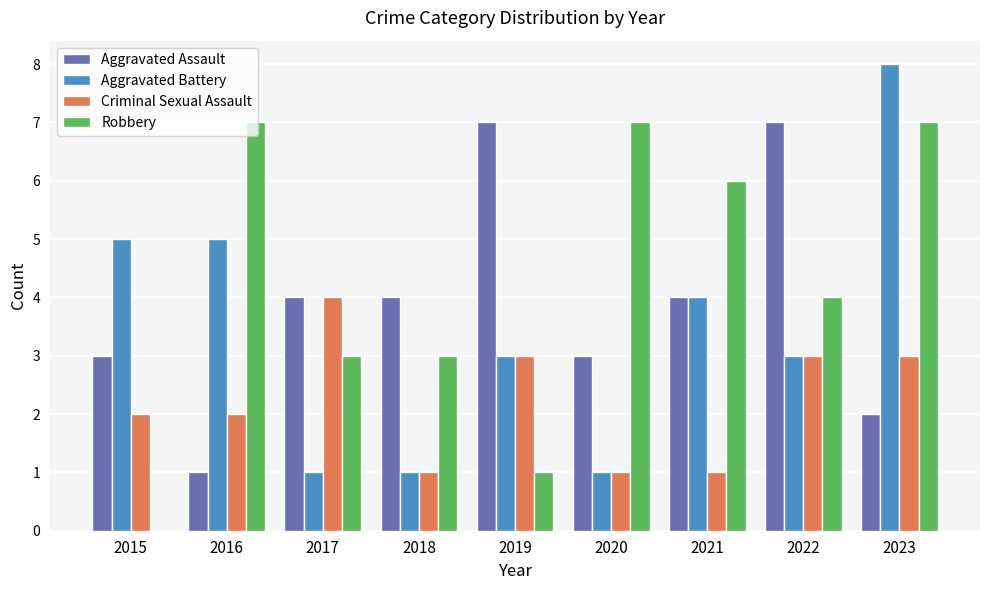

How many series are shown in this chart?

4